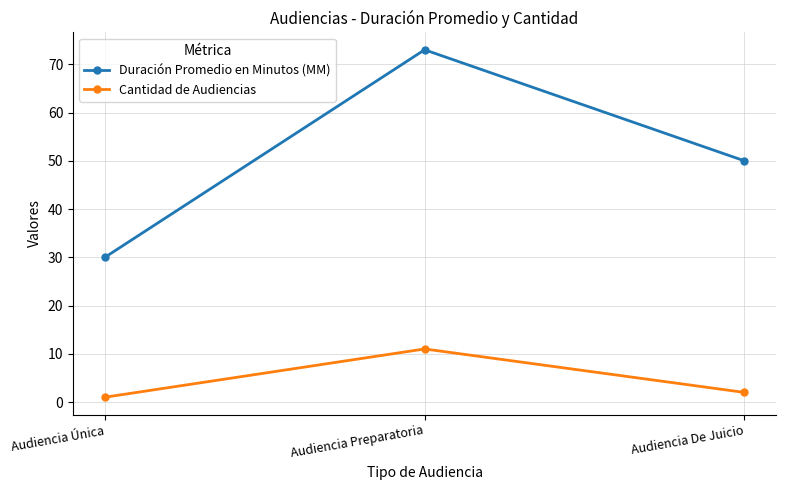

What are all the series names shown in the legend?

Duración Promedio en Minutos (MM), Cantidad de Audiencias